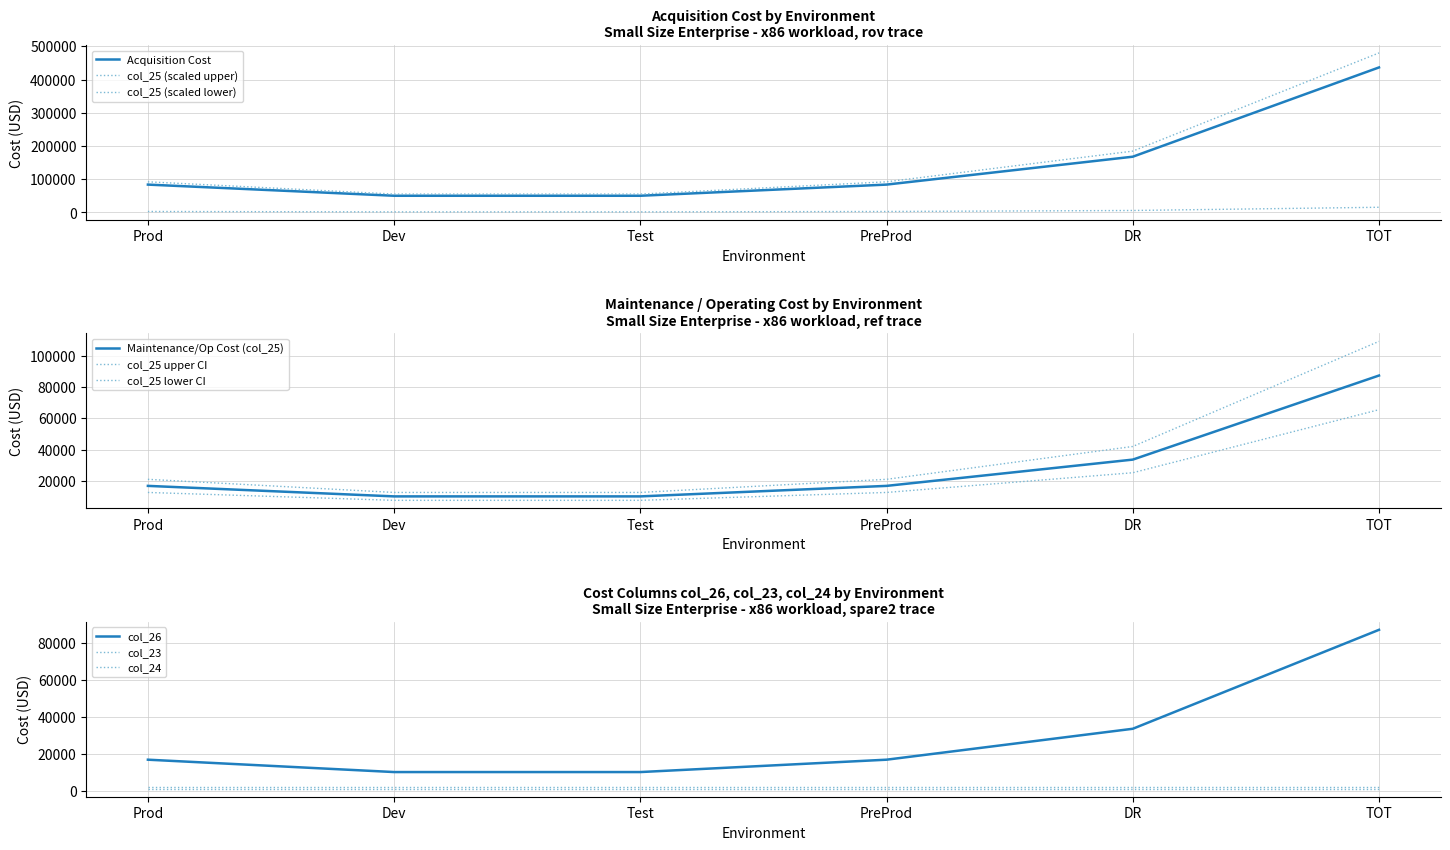

The col_26 series shows 15724.8 at TOT. True or false?

True